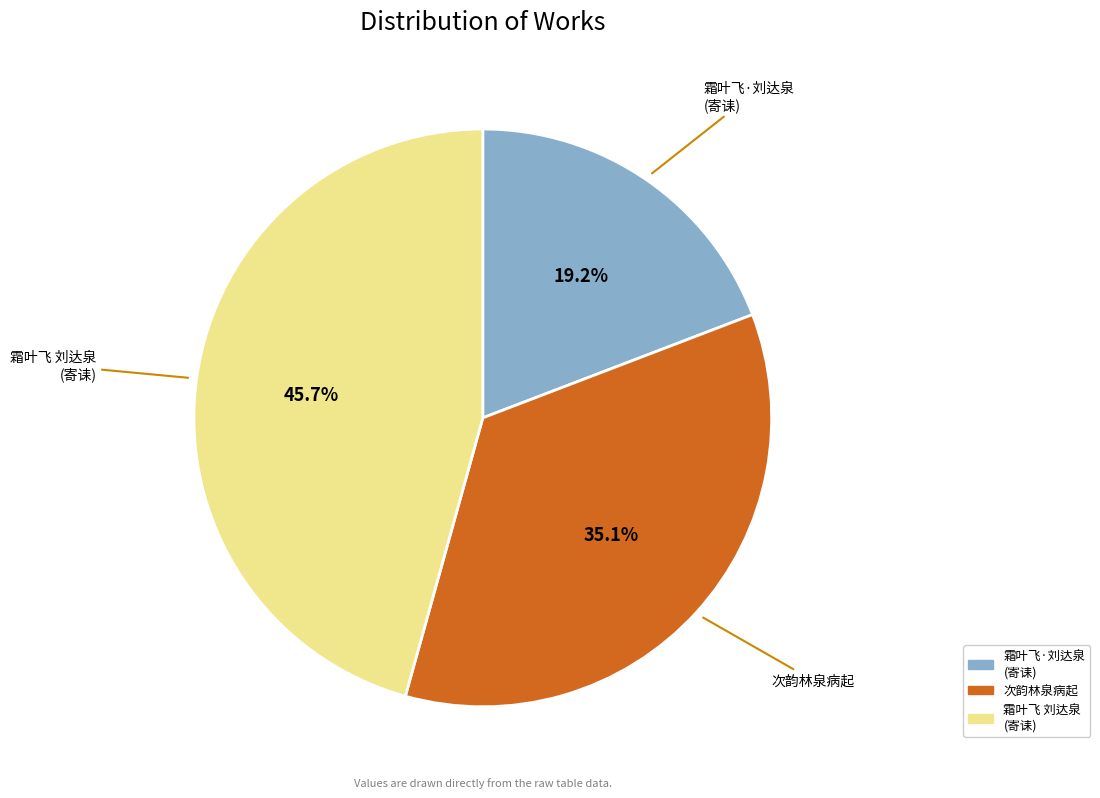

Approximately how many times larger is the value at 次韵林泉病起 compared to 霜叶飞 刘达泉 (寄诔)?

0.8